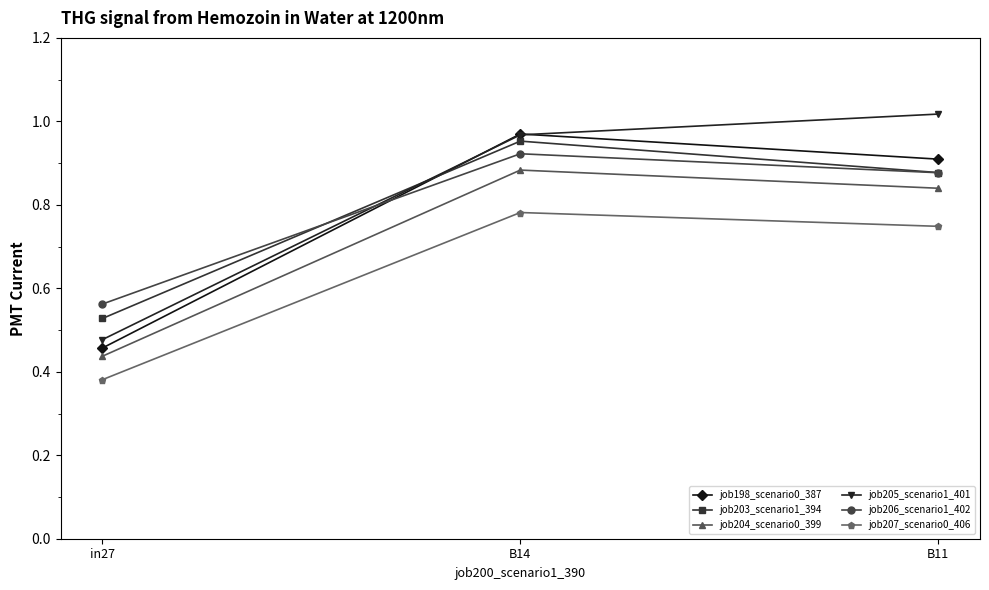

What is the difference between the highest and lowest values at B14?

0.2